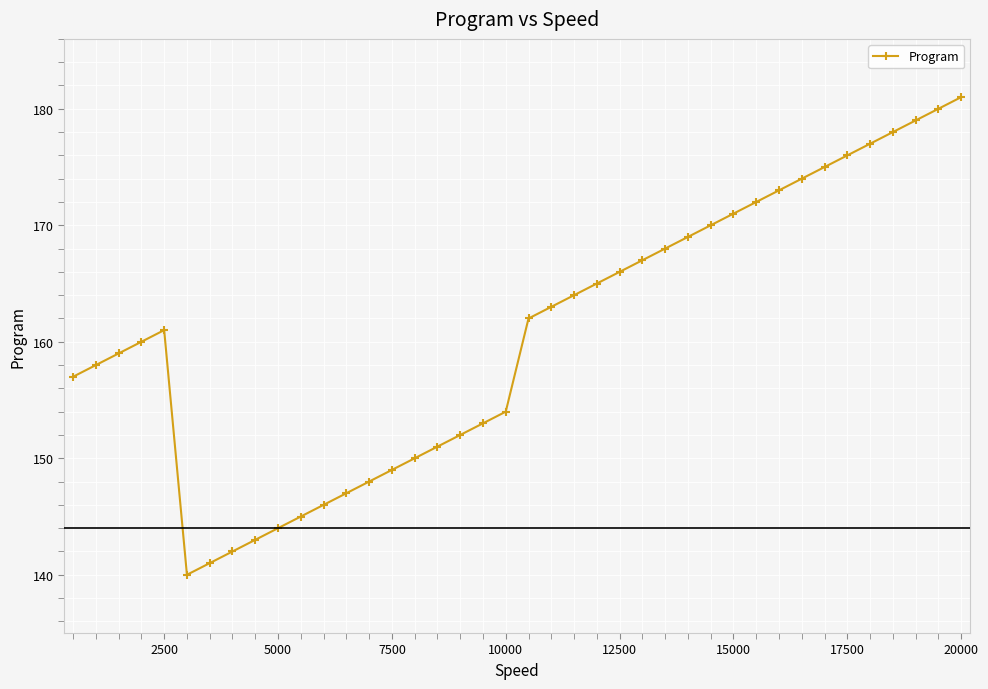

What is the difference between the maximum and second lowest values?

40